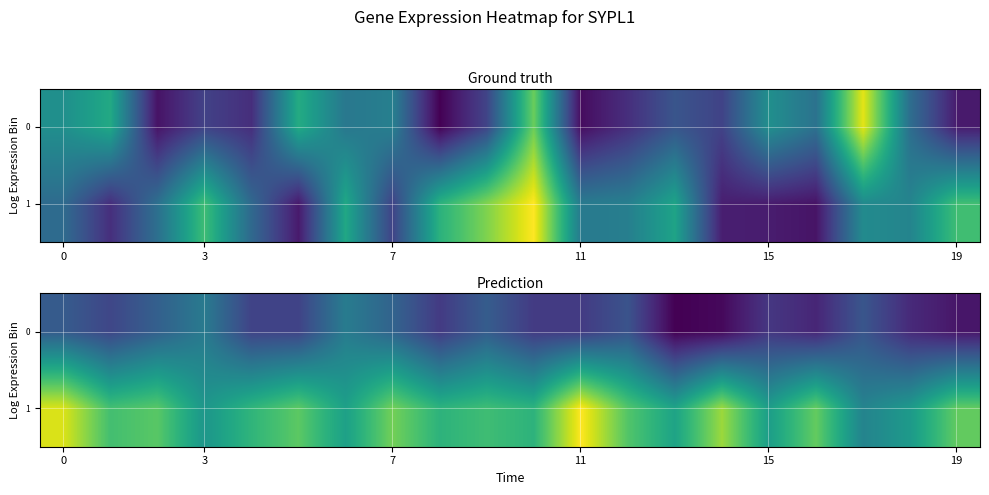

True or false: 0 has a value of 330654.6 at 19.

True